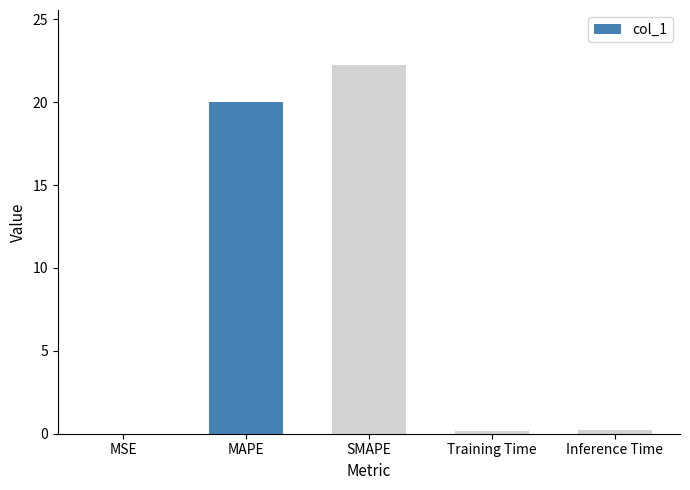

Where is the data nearest to the value 11?

MAPE